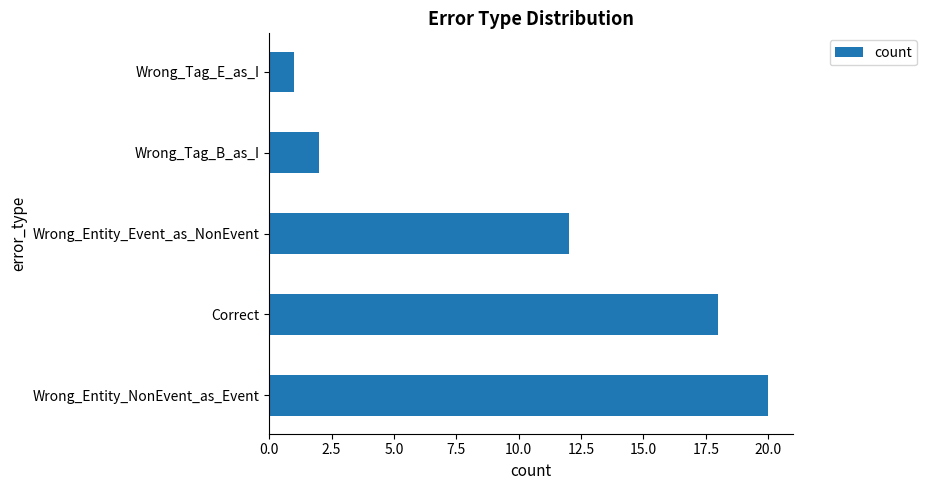

What is the maximum value shown in the chart?

20